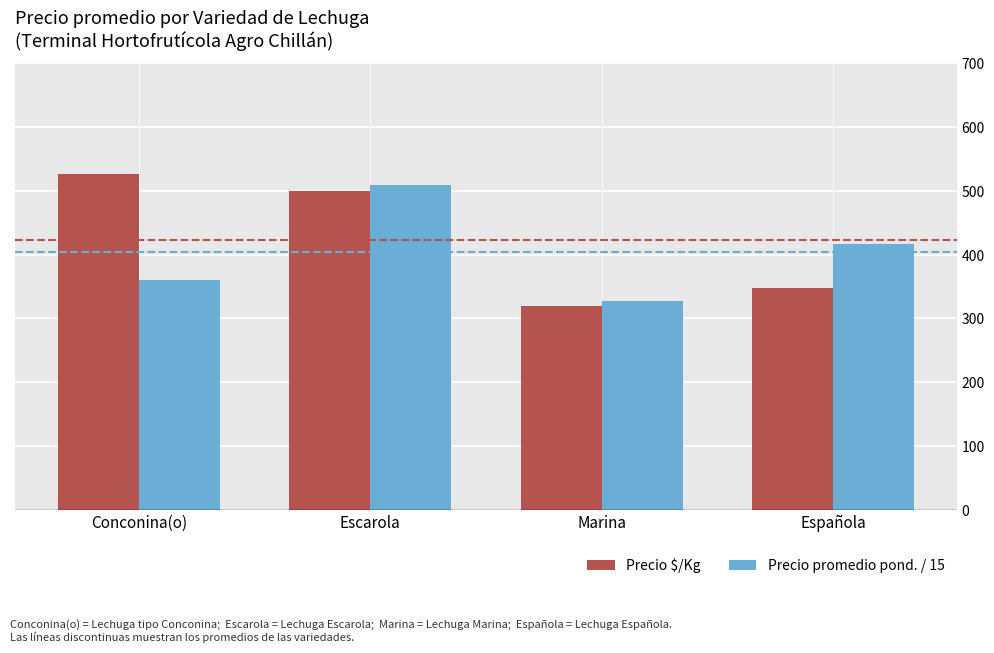

What is the value of the Precio $/Kg bar at the 3rd from the left?

320.0